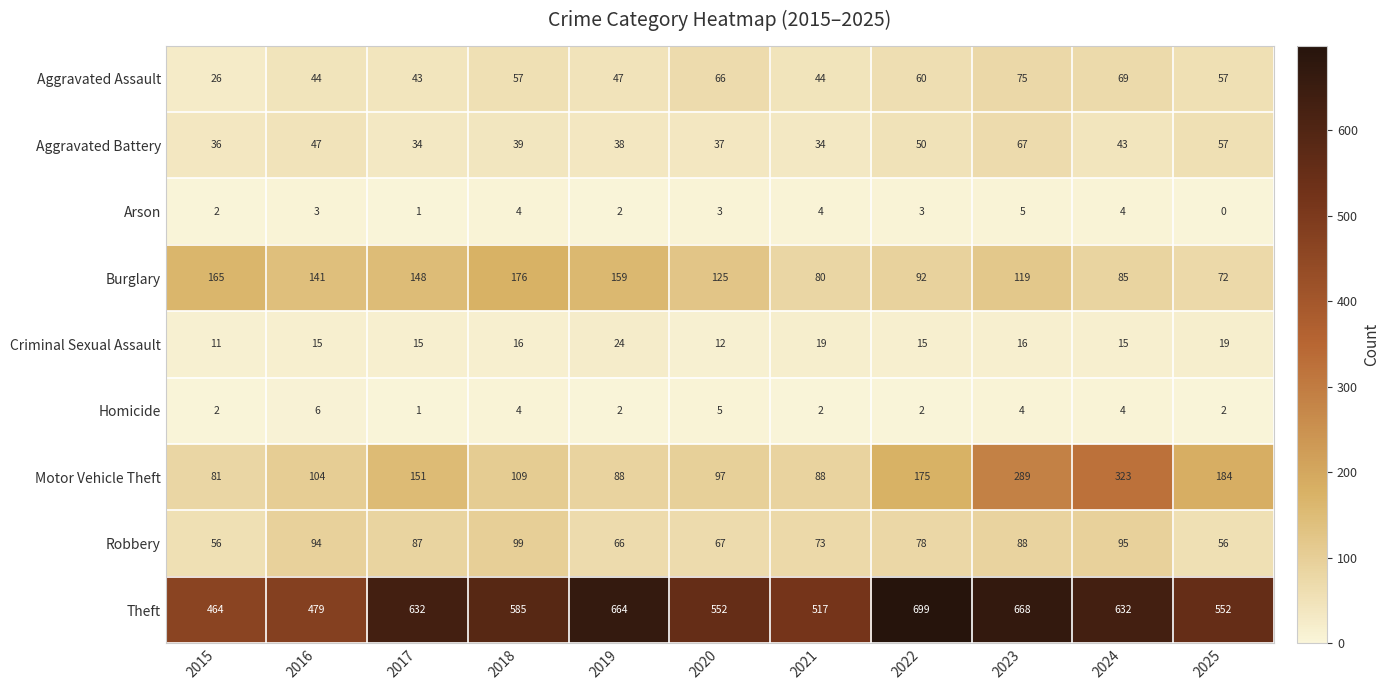

How many series are shown in this chart?

9